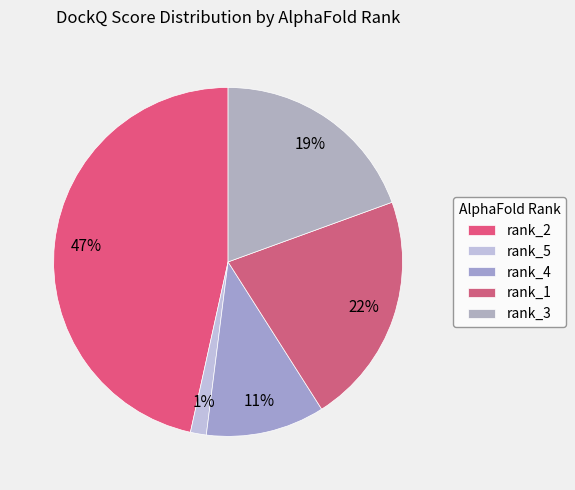

How many slices are in this pie chart?

5